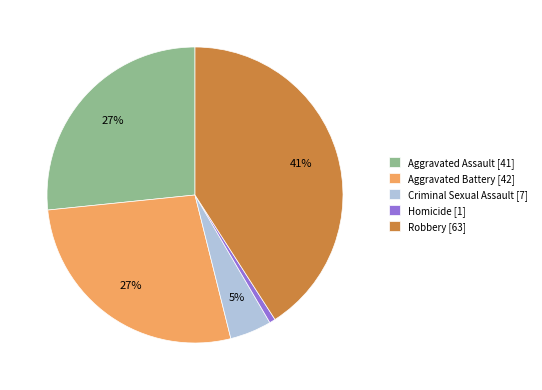

True or false: Robbery accounts for 41% of the total.

True